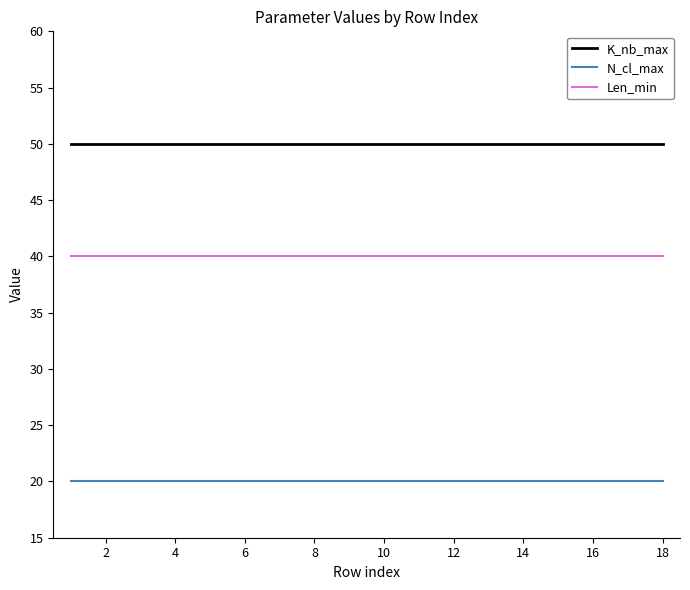

Which series has the largest total across all categories?

K_nb_max